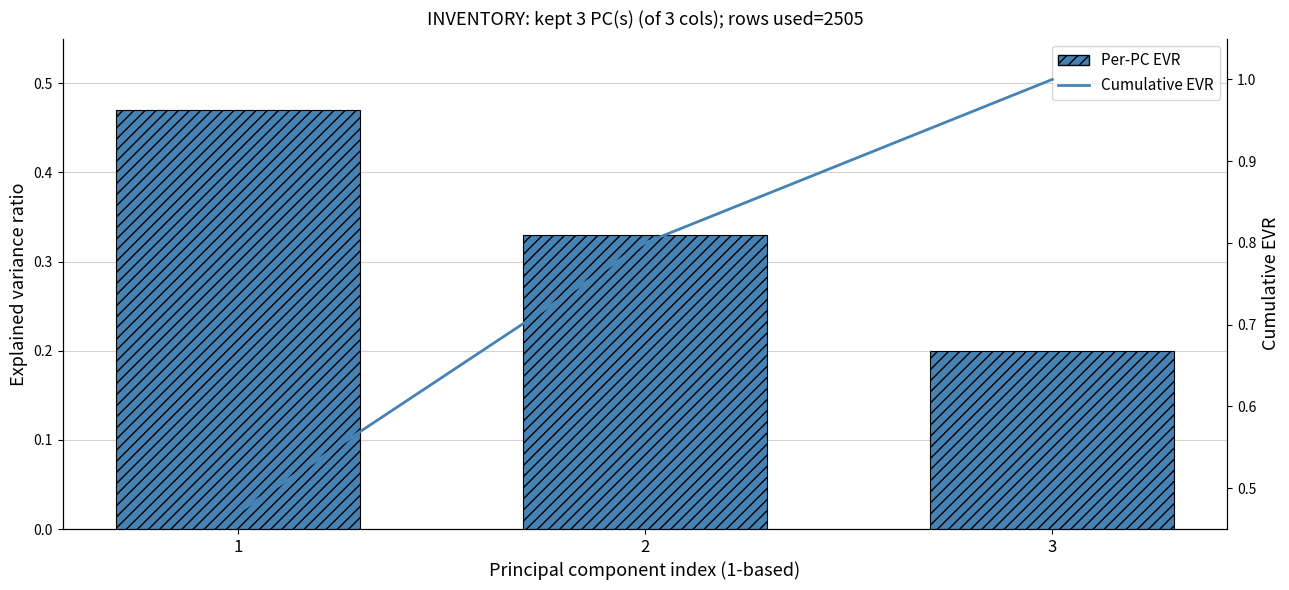

Between 1 and 3, which series saw the biggest shift?

Cumulative EVR